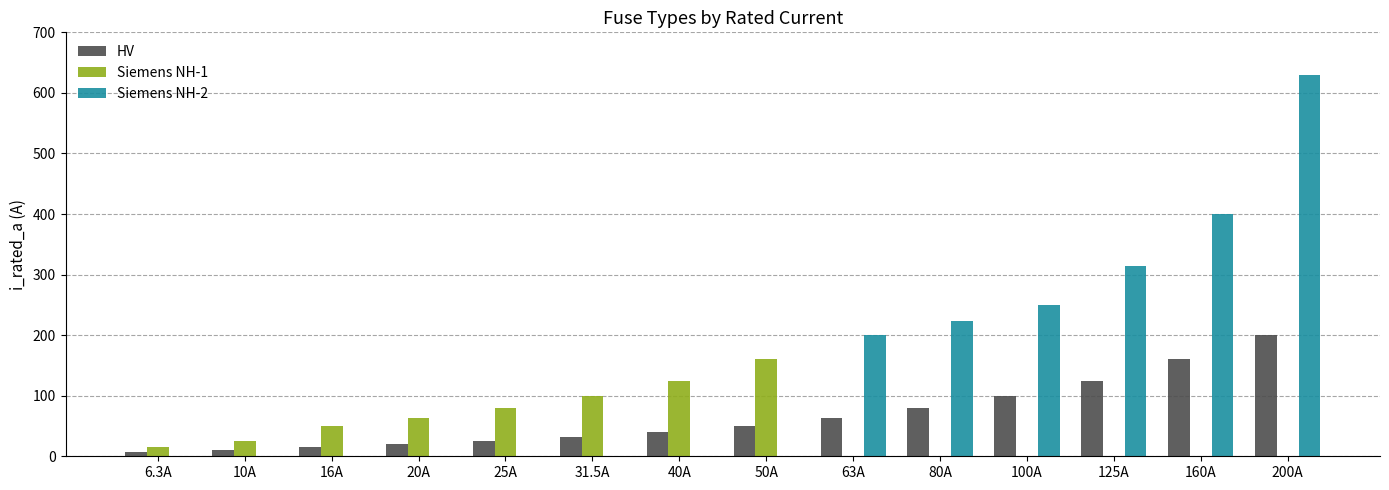

Count the number of categories in the chart.

14